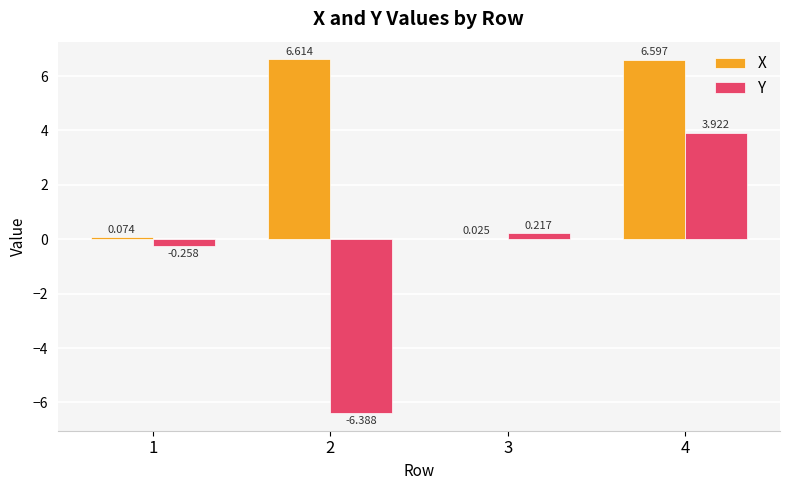

Between 3 and 4, which series saw the biggest shift?

X